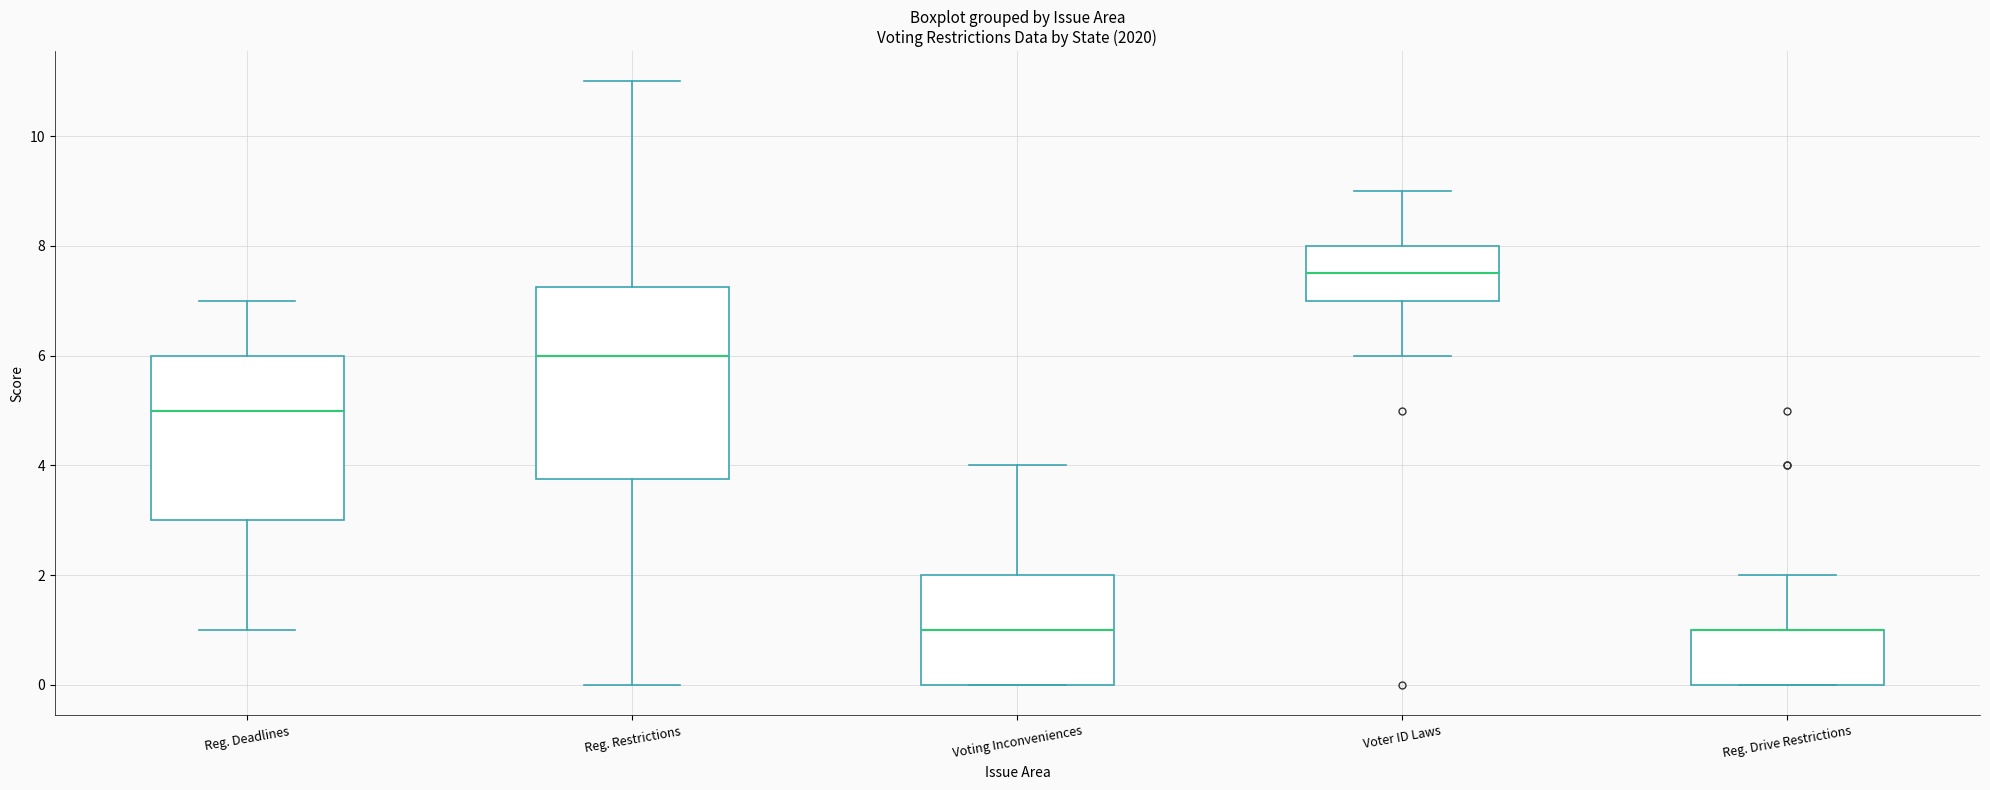

Where does the median line of the box for Reg. Deadlines sit on the y-axis? The values are not printed on the chart, so give them approximately, as read against the axis.

5.0